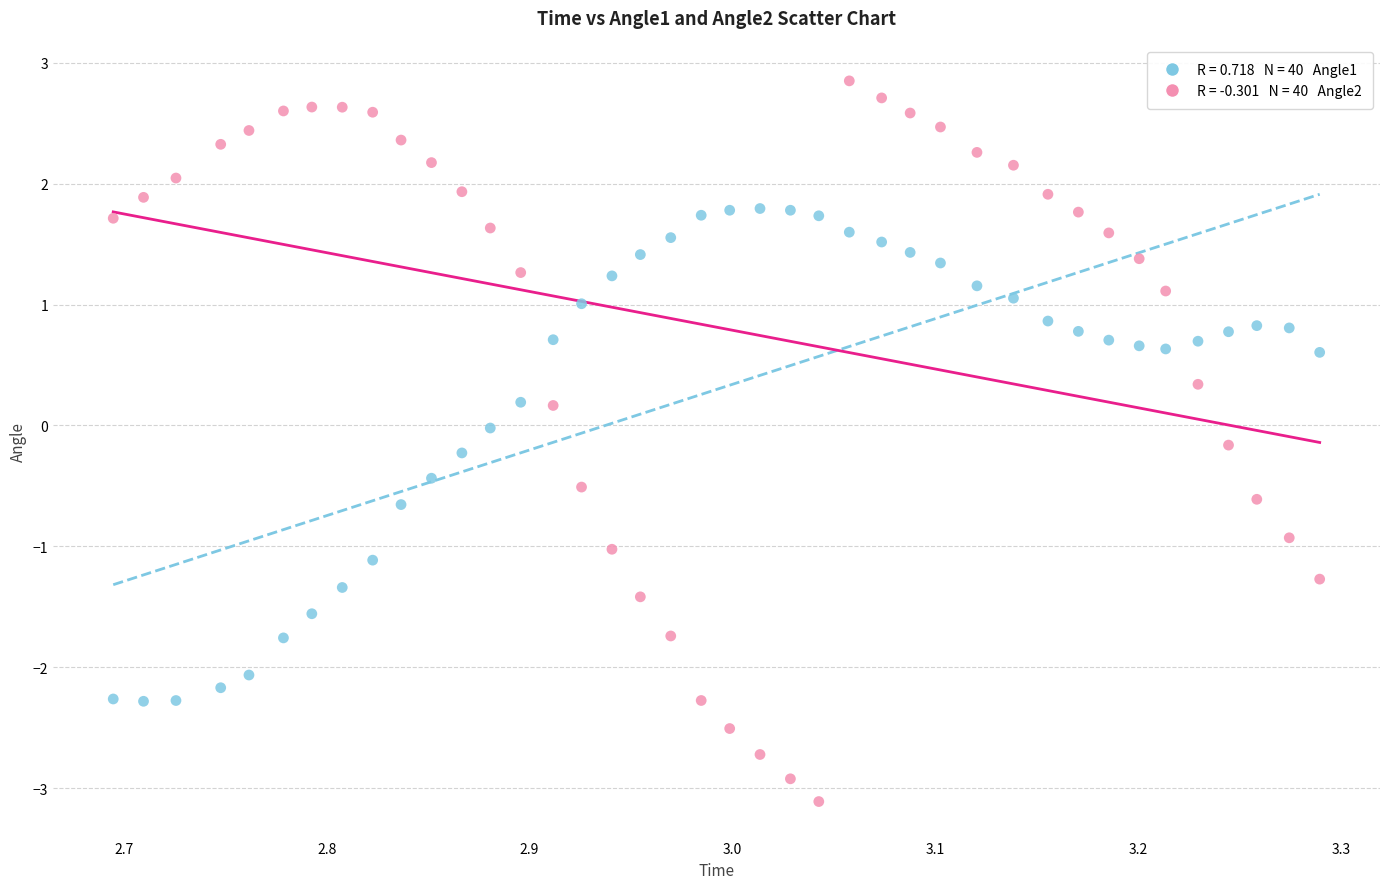

Across all data points, what is the range of X values (max minus min)?

0.6